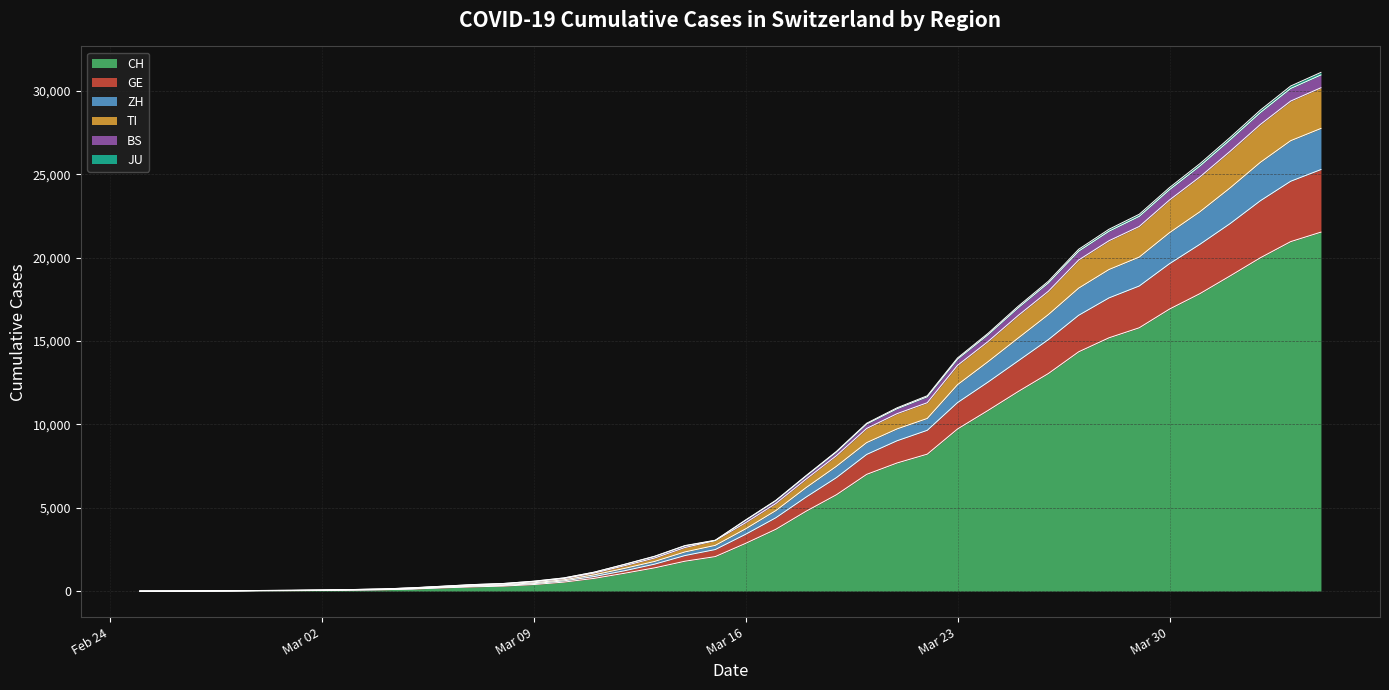

What is the value of the TI point at the 36th from the left?

25636